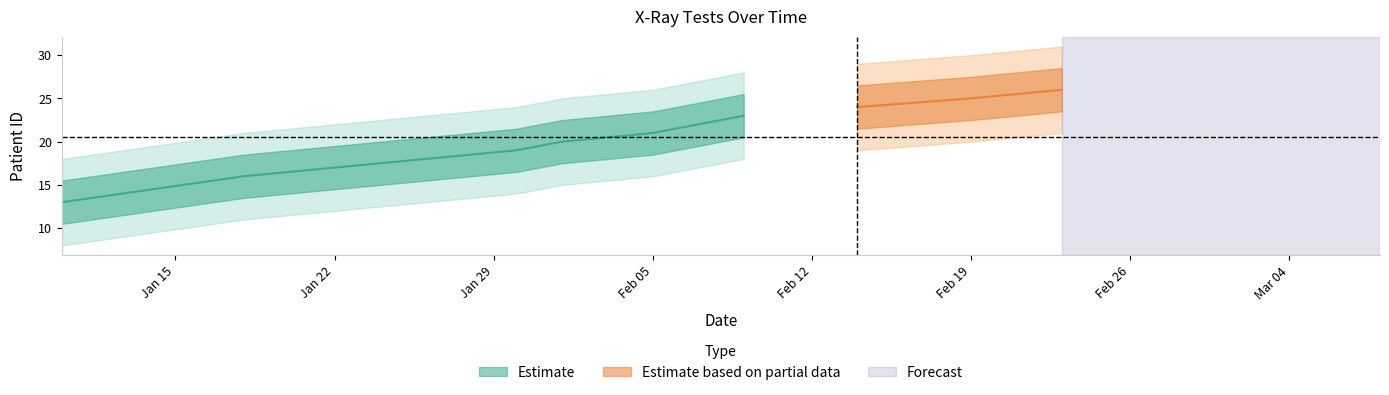

Is this an area chart (filled region under the line)?

No